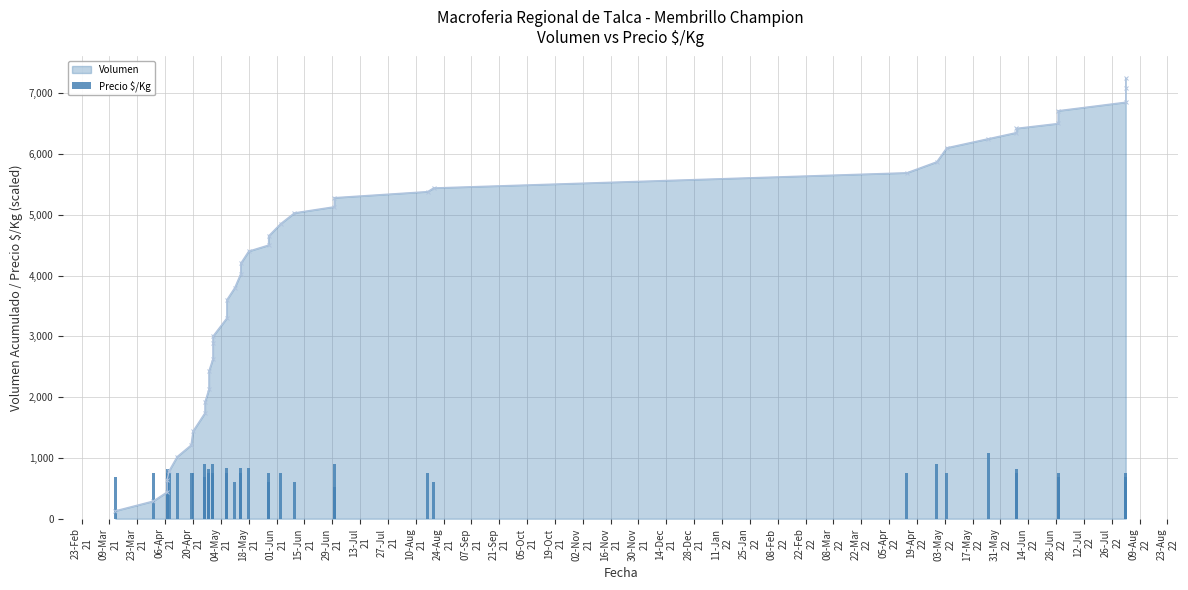

The value of Volumen at 09-Aug
22 is 12159.9. True or false?

False